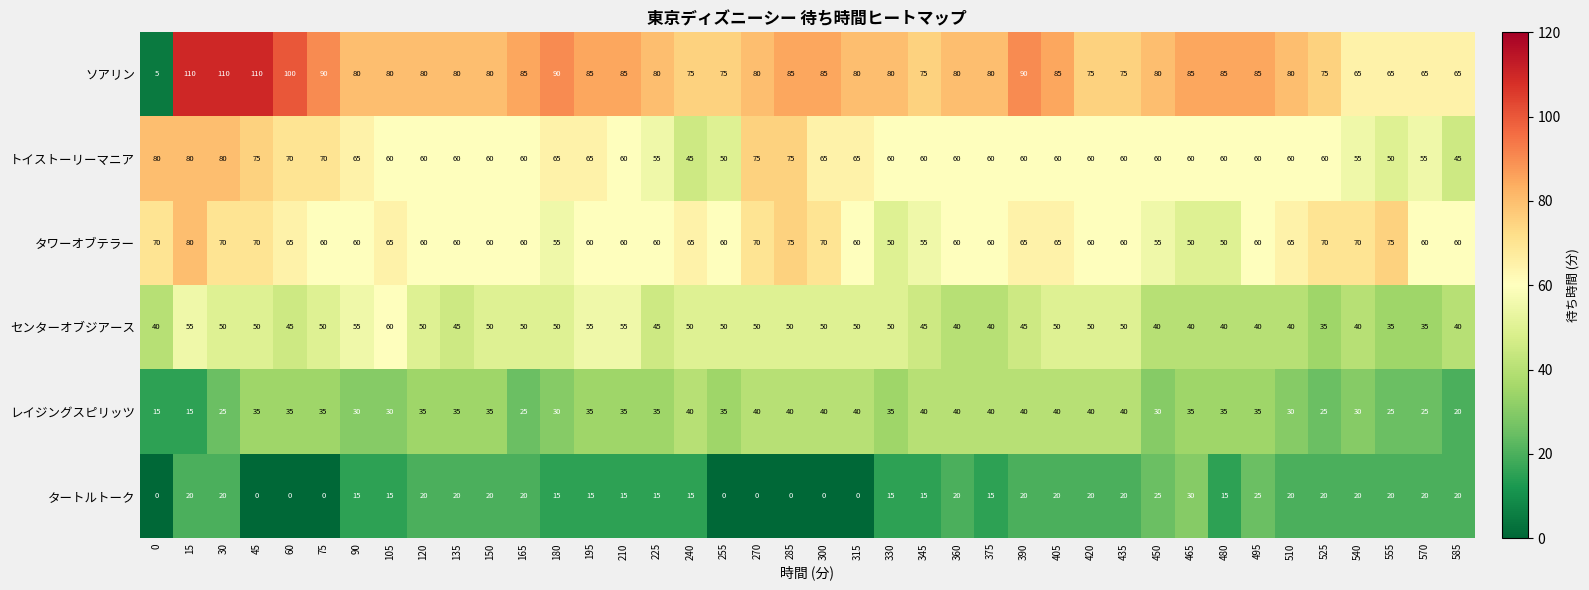

At 315, list the series in order from largest to smallest.

ソアリン, トイストーリーマニア, タワーオブテラー, センターオブジアース, レイジングスピリッツ, タートルトーク